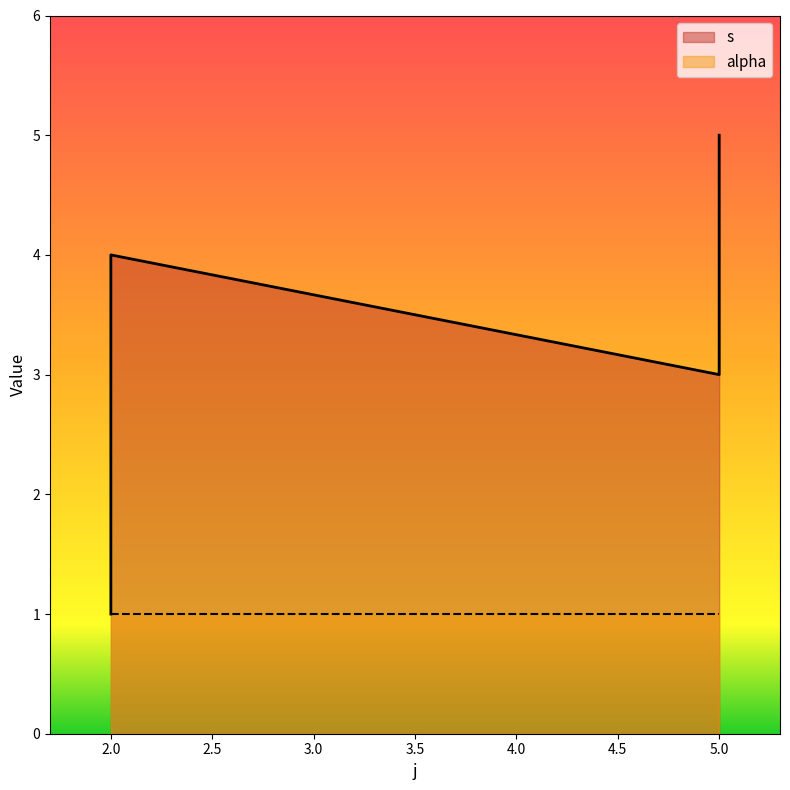

True or false: there are more than 2 points higher than both neighbors.

False